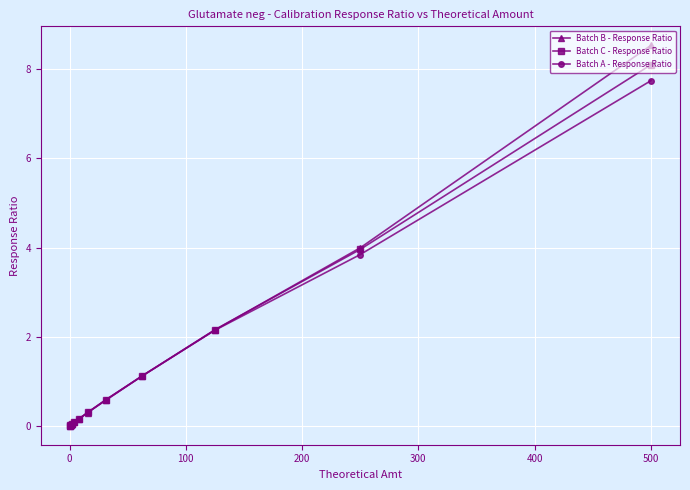

True or false: Batch C - Response Ratio and Batch A - Response Ratio intersect in this chart.

True